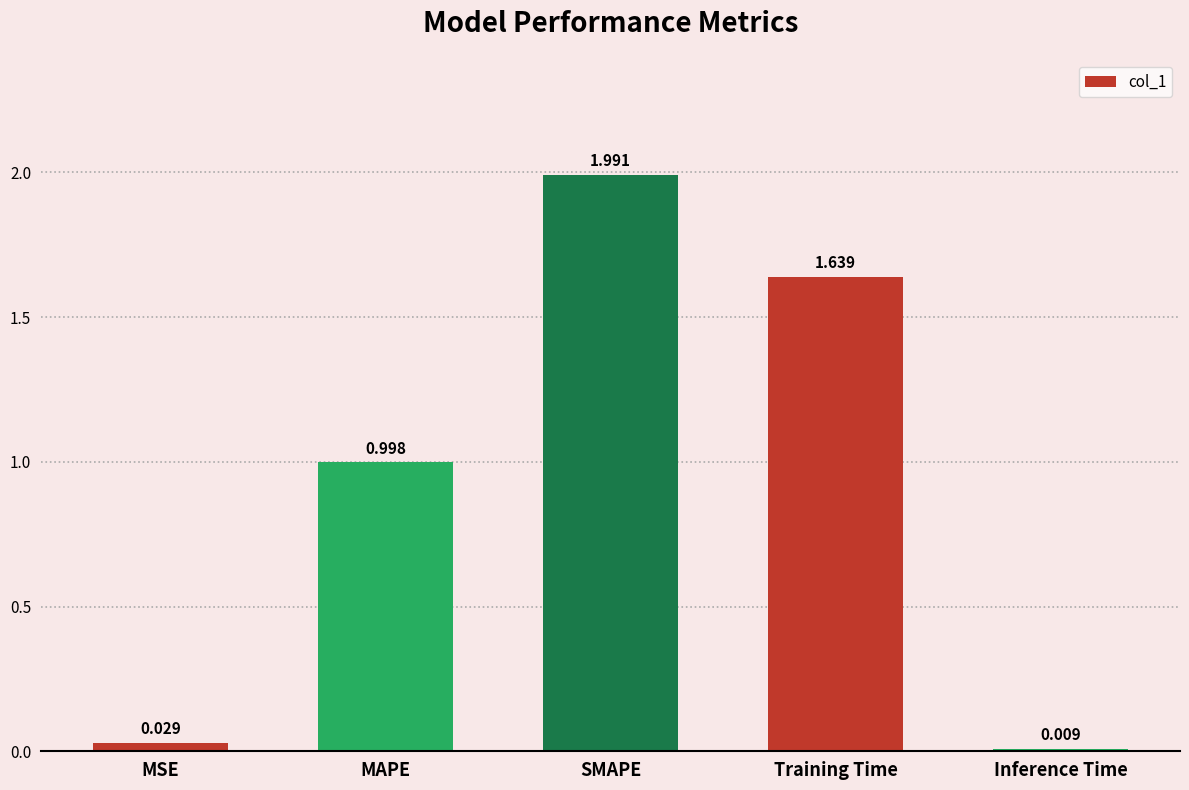

Rank the categories by value from lowest to highest.

Inference Time, MSE, MAPE, Training Time, SMAPE